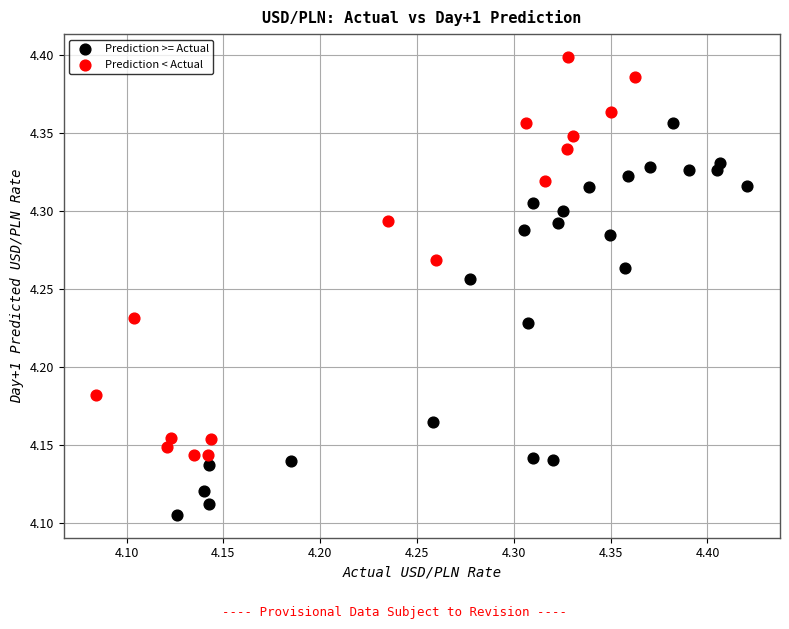

Which series has the largest Y range (max minus min)?

Prediction < Actual